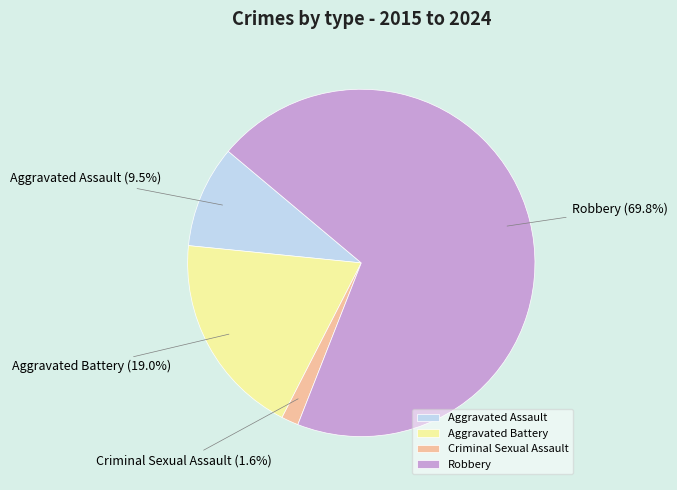

To the nearest percent, what is the combined percentage of Aggravated Battery and Aggravated Assault?

29%